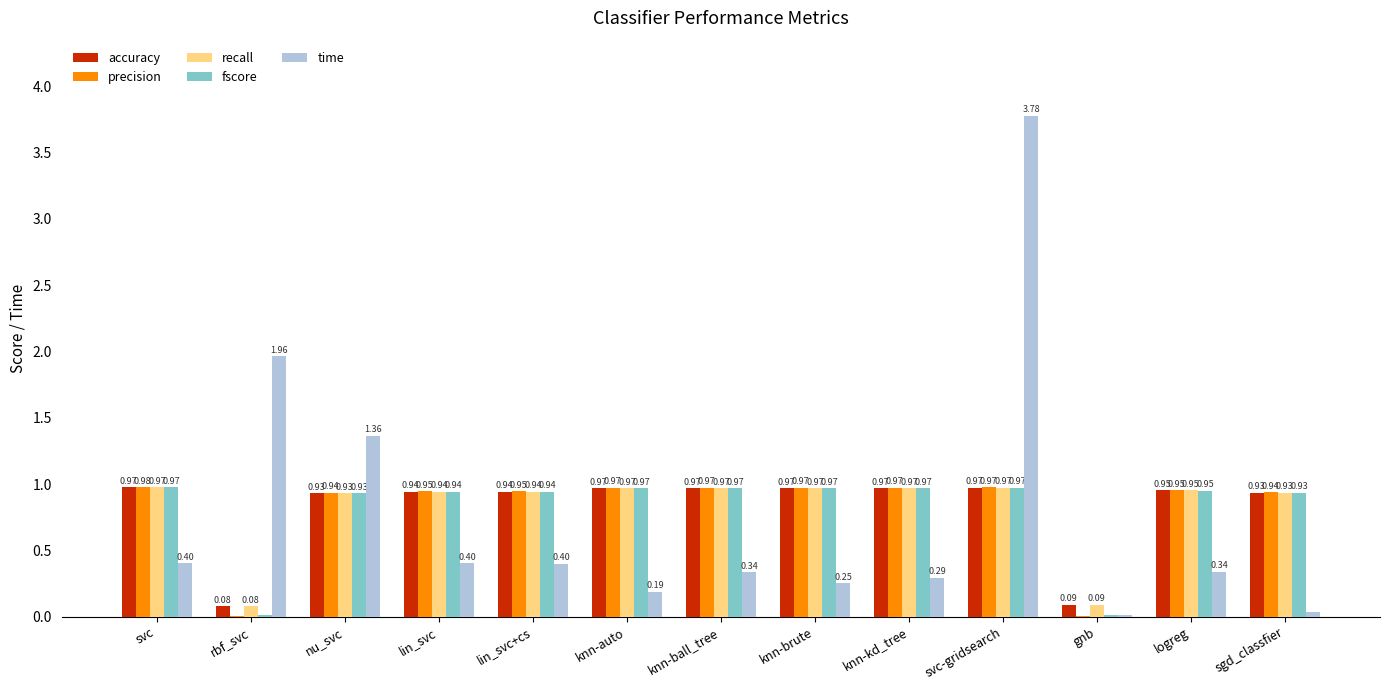

The fscore series shows 0.6 at knn-ball_tree. True or false?

False